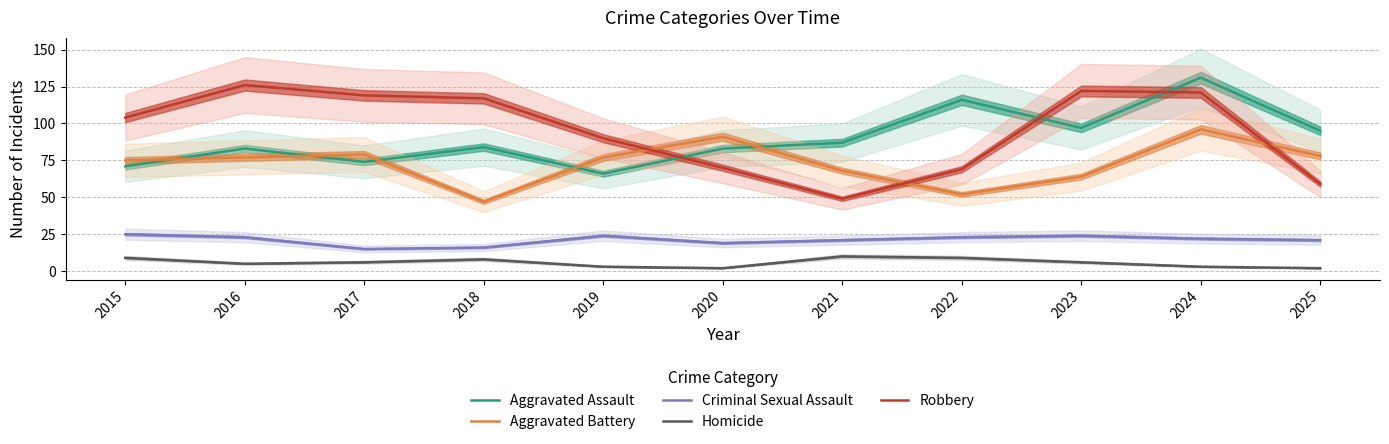

True or false: Aggravated Assault has more than 1 points higher than both neighbors.

True